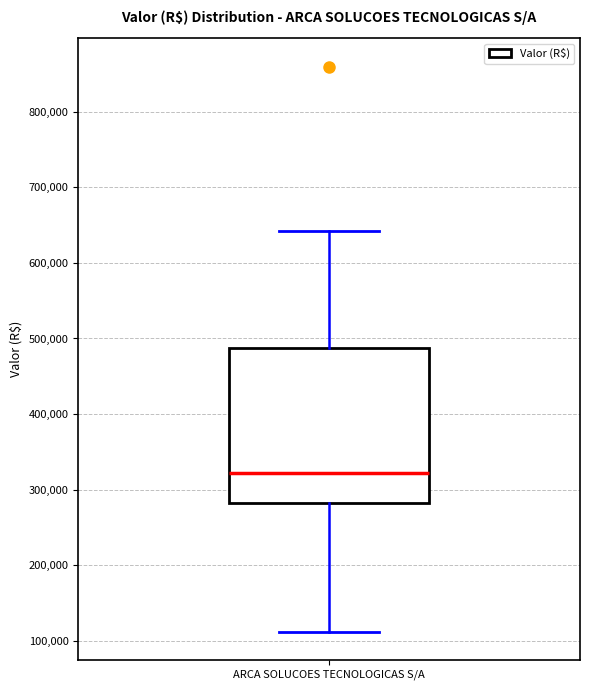

Read this box plot against the y-axis: the position of the median line, the range covered by the box, and the ends of both whiskers. The values are not printed on the chart, so give them approximately, as read against the axis.

median 320000, box 280000 to 490000, whiskers 110000 to 640000